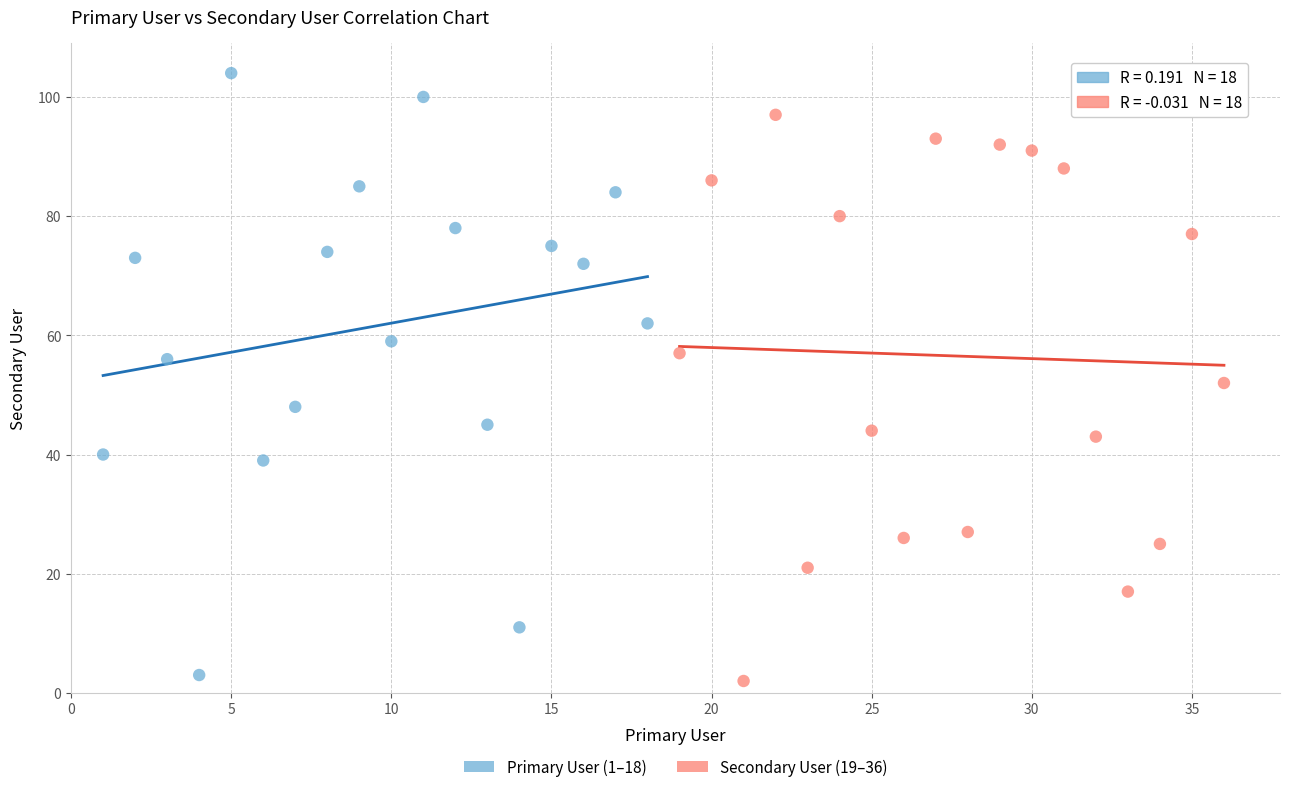

Which series reaches the maximum Y coordinate?

Primary User (1–18)